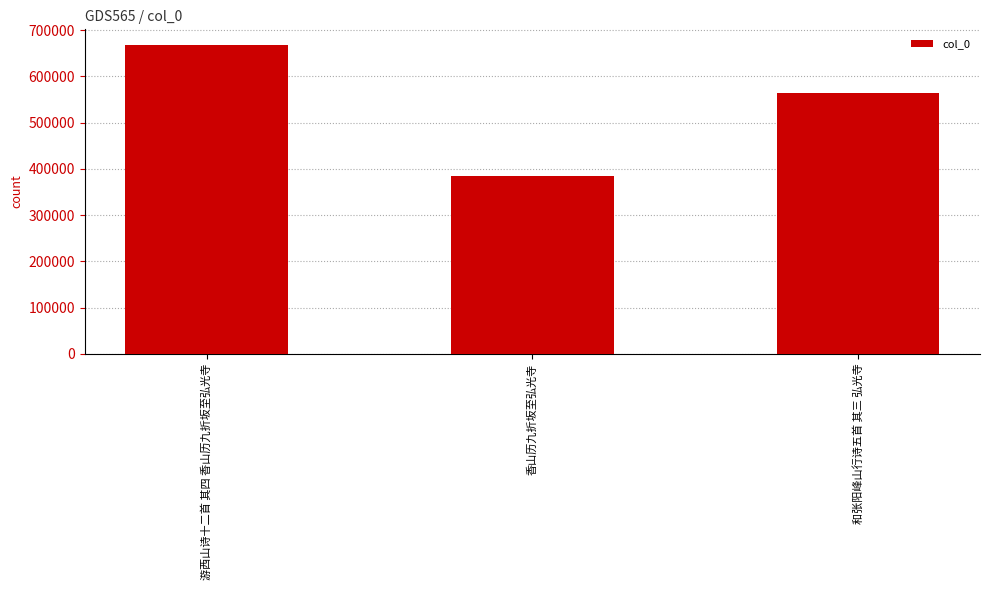

Approximately how many times larger is the value at 和张阳峰山行诗五首 其三 弘光寺 compared to 游西山诗十二首 其四 香山历九折坂至弘光寺?

0.8